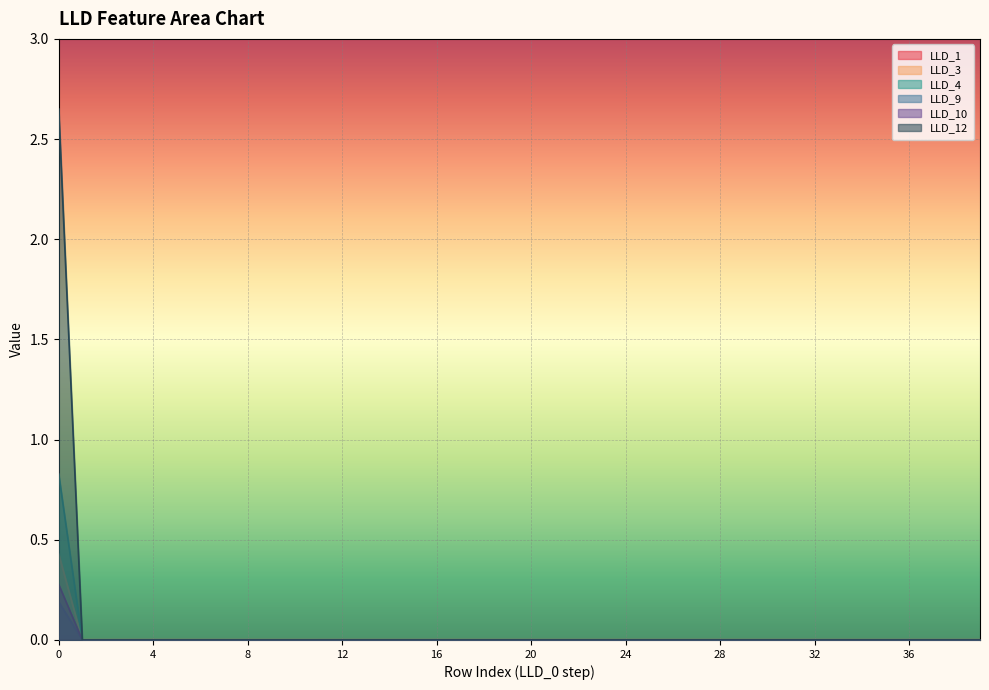

How many data points does each series have?

40